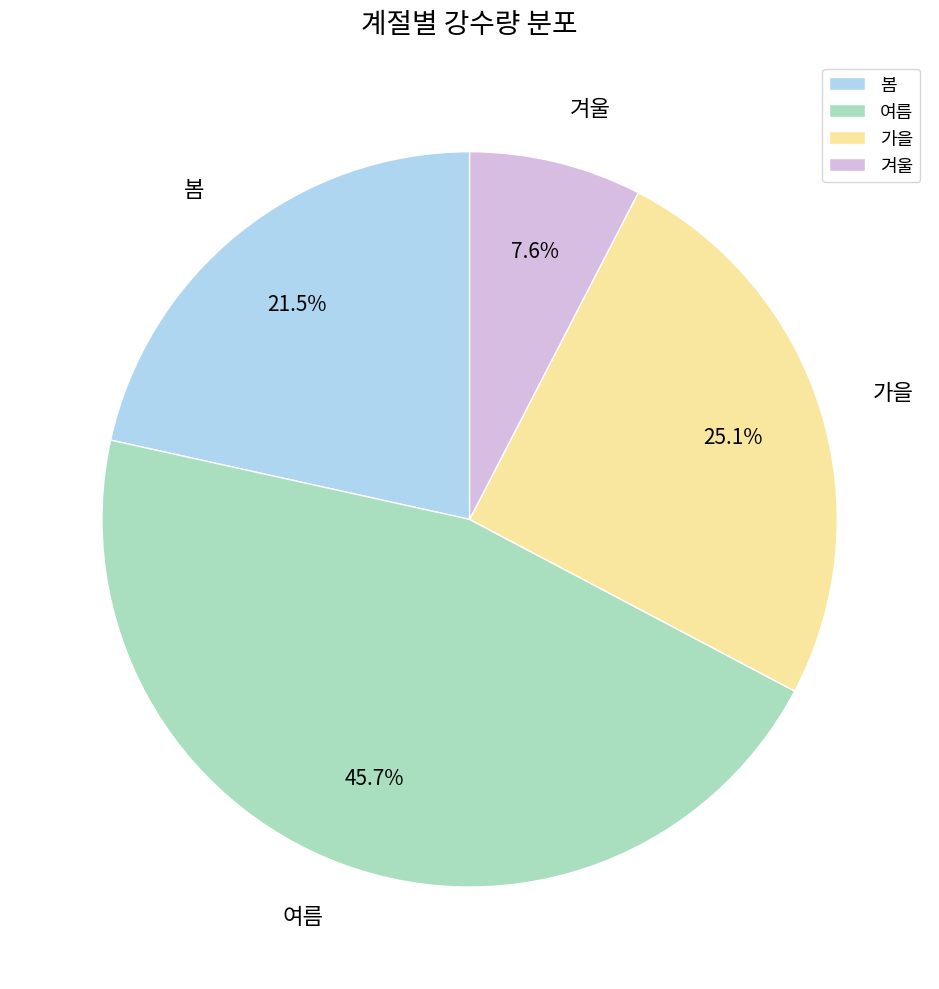

Approximately how many times larger is the value at 가을 compared to 겨울?

3.3